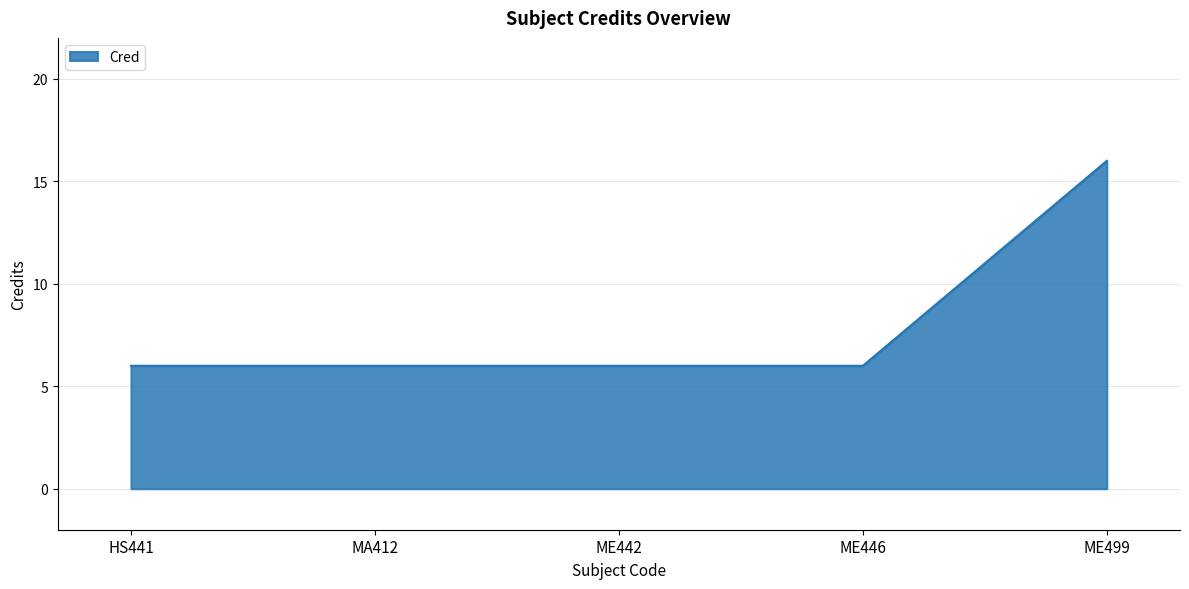

What is the minimum value shown in the chart?

6